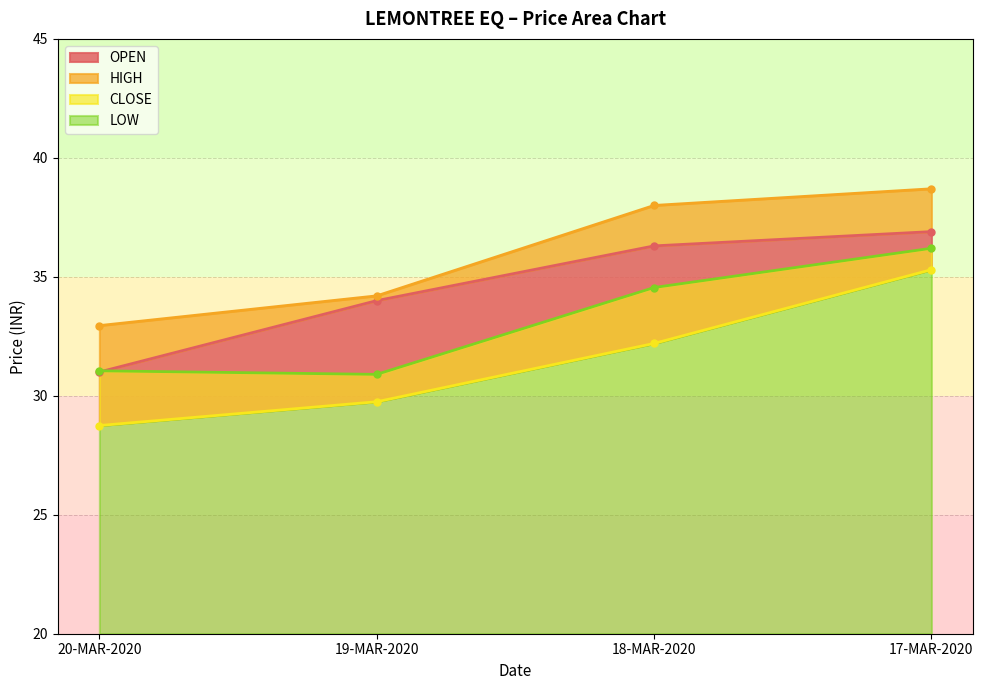

What position from the left is 20-MAR-2020?

1